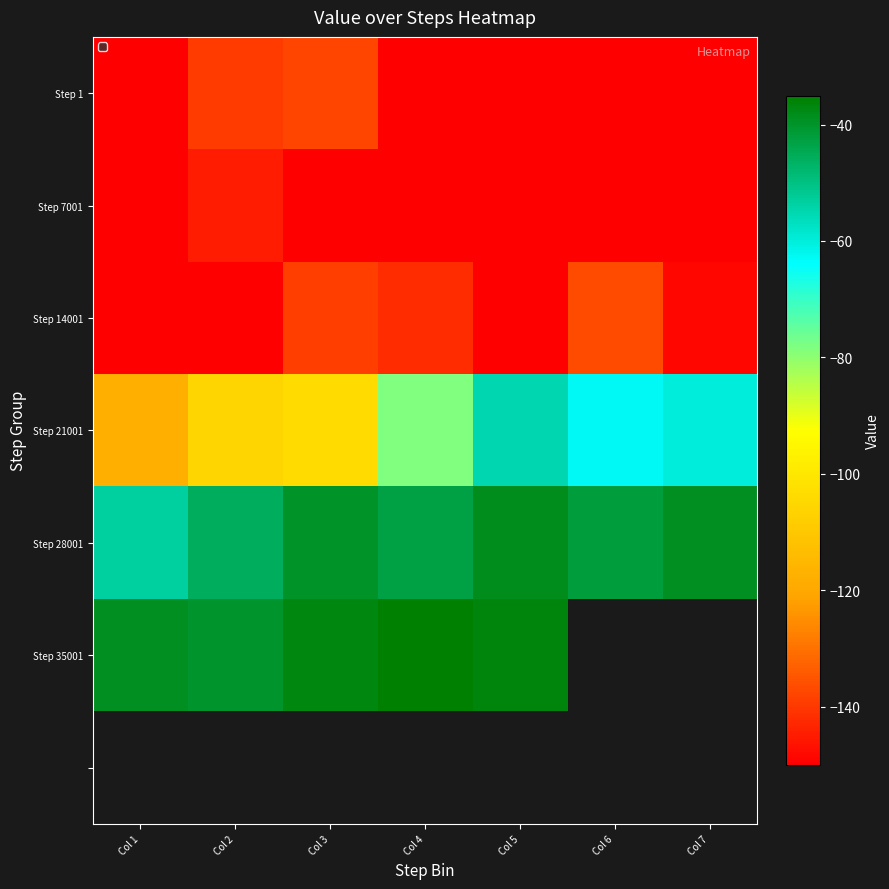

What is the spread (max minus min) of values at Col 5?

113.6